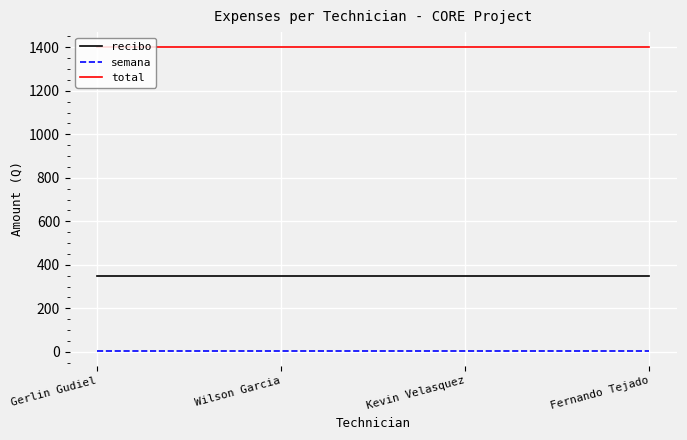

Reading left to right, what are all the values shown in this chart?

recibo: 350	350	350	350
semana: 5	5	5	5
total: 1400	1400	1400	1400